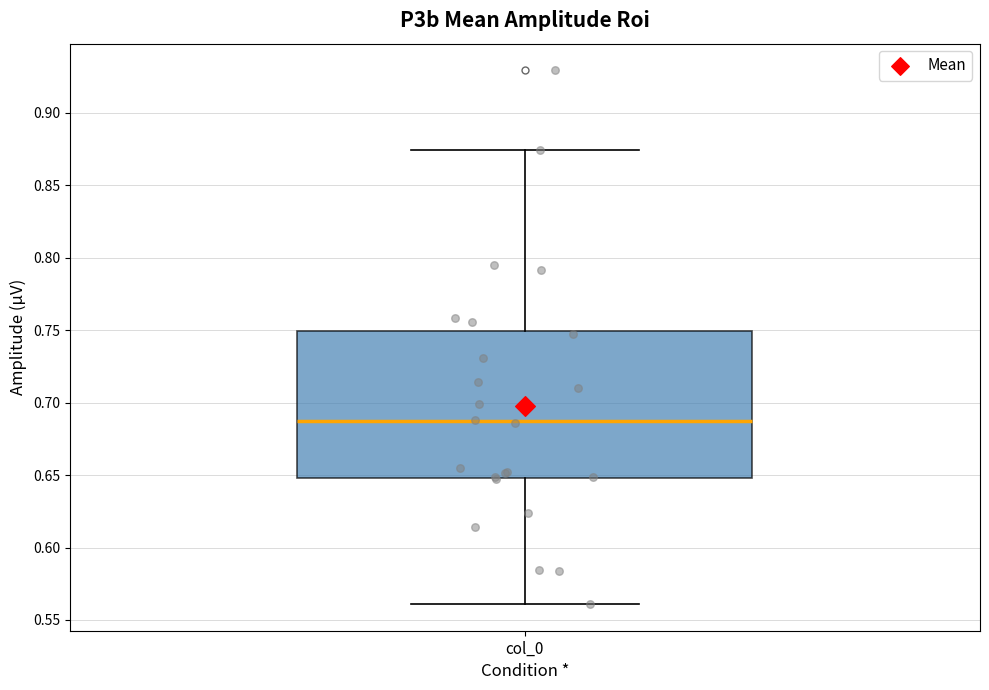

Read this box plot against the y-axis: the position of the median line, the range covered by the box, and the ends of both whiskers. The values are not printed on the chart, so give them approximately, as read against the axis.

median 0.685, box 0.650 to 0.750, whiskers 0.560 to 0.875